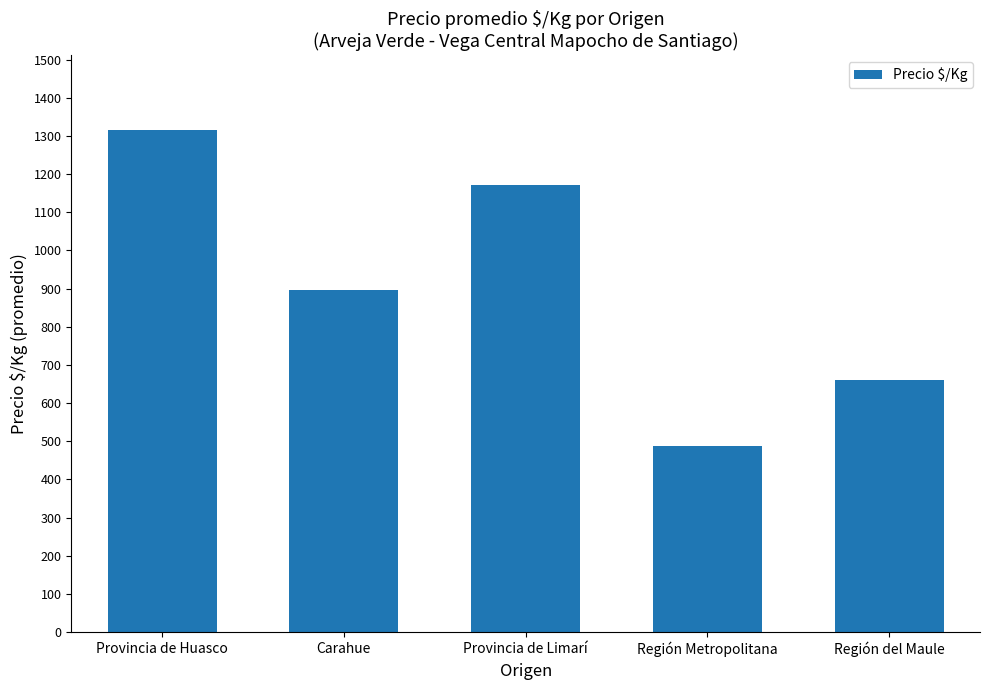

The chart shows a value of 1533.8 at Carahue. True or false?

False